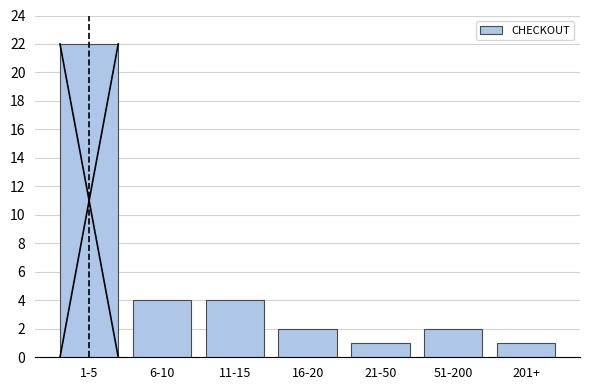

Reading left to right, extract all data points from this chart.

1-5=22	6-10=4	11-15=4	16-20=2	21-50=1	51-200=2	201+=1